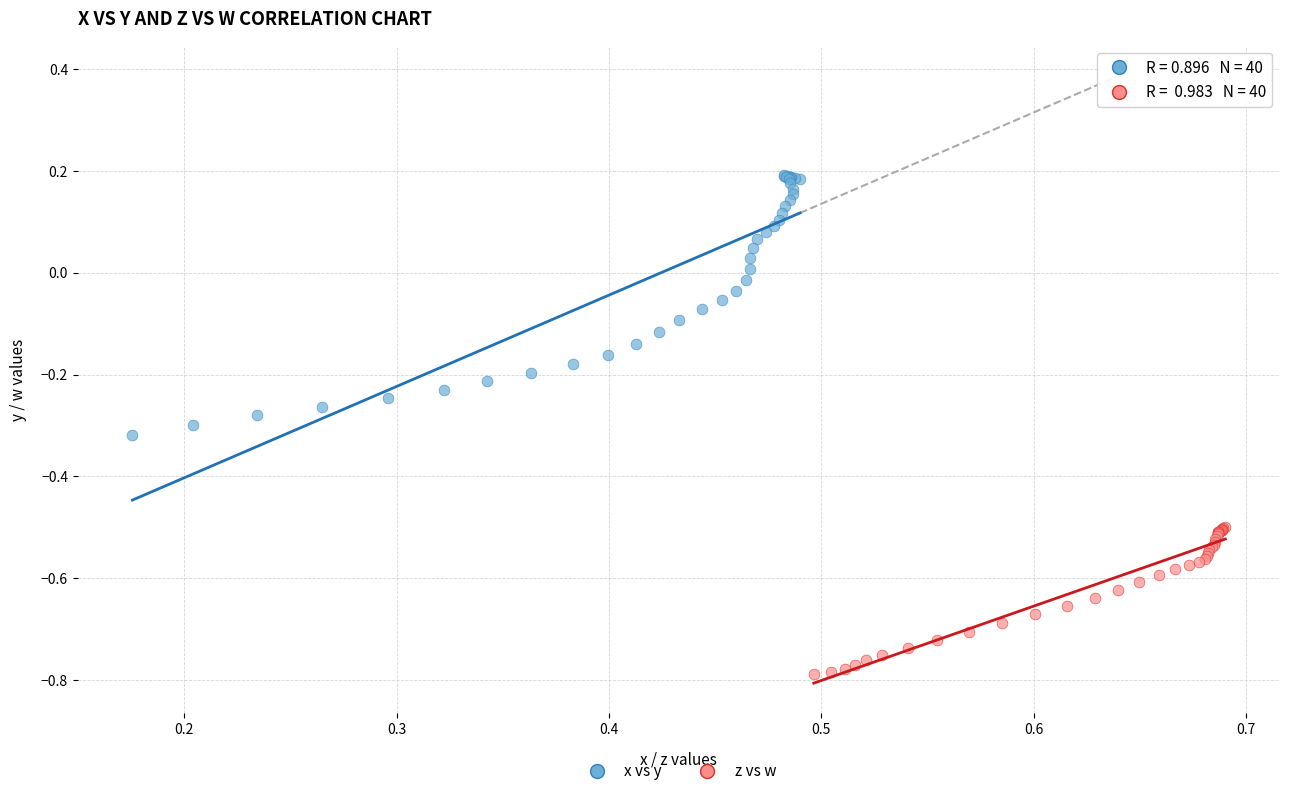

Which series has the widest spread of Y values?

x vs y